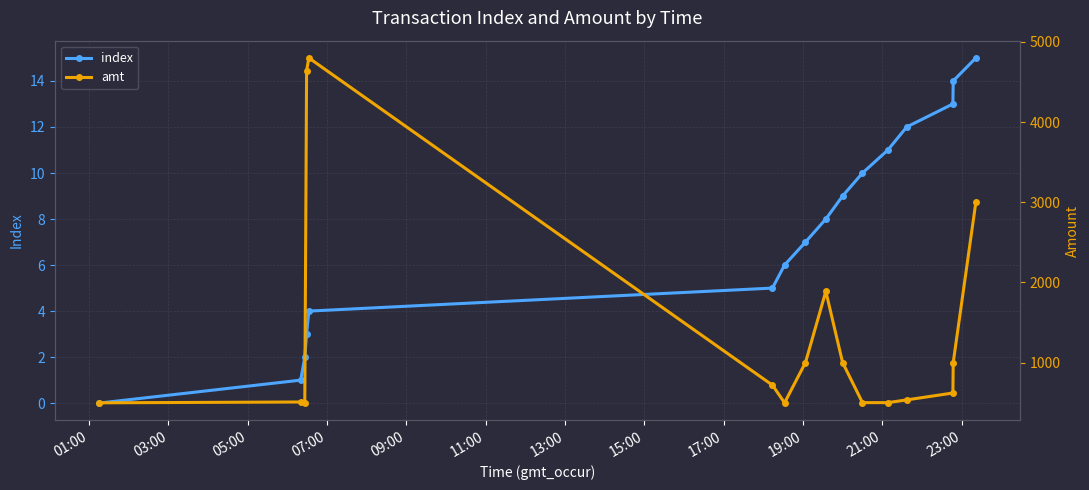

True or false: index has more than 2 points higher than both neighbors.

False